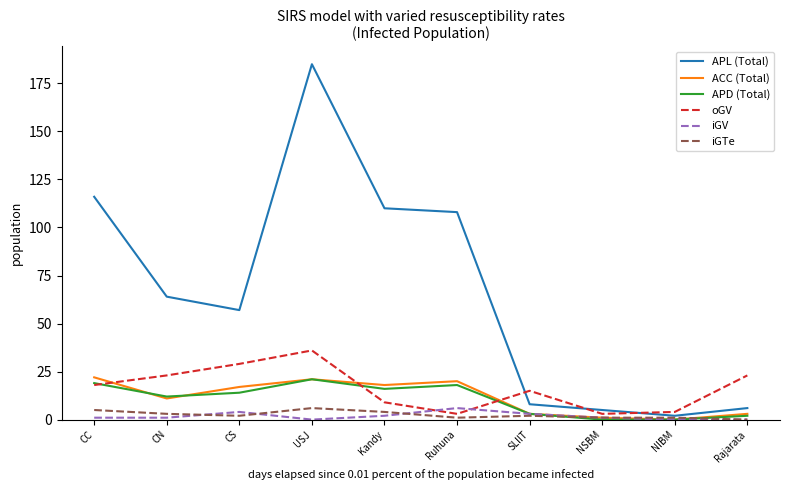

The value of oGV at CS is 29. True or false?

True